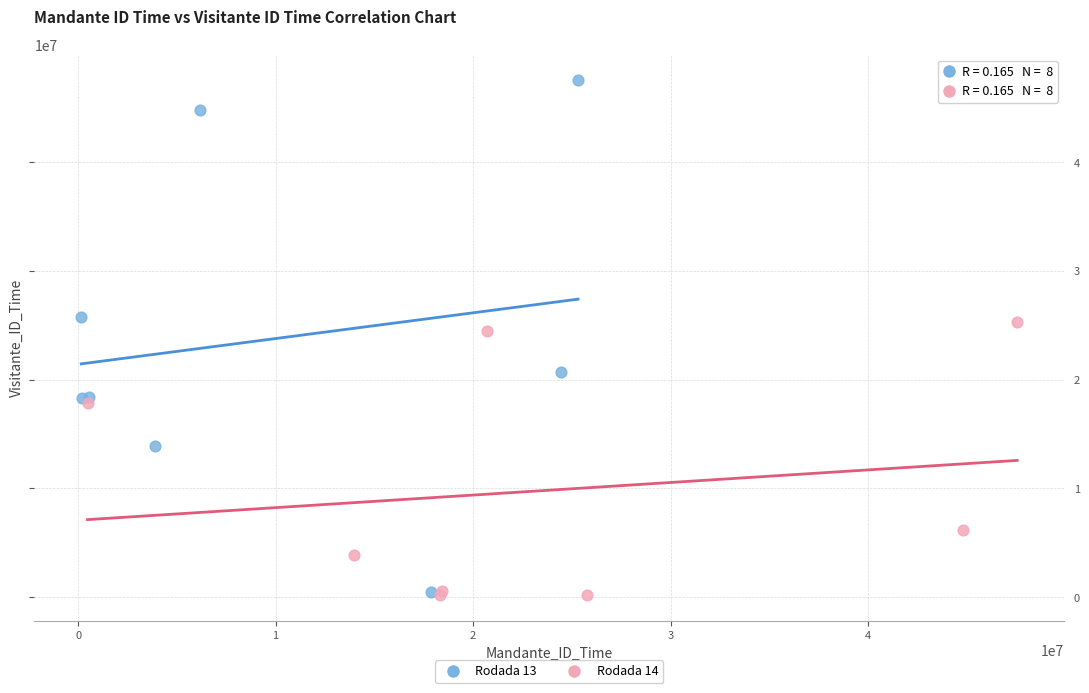

Which series has the widest spread of Y values?

Rodada 13